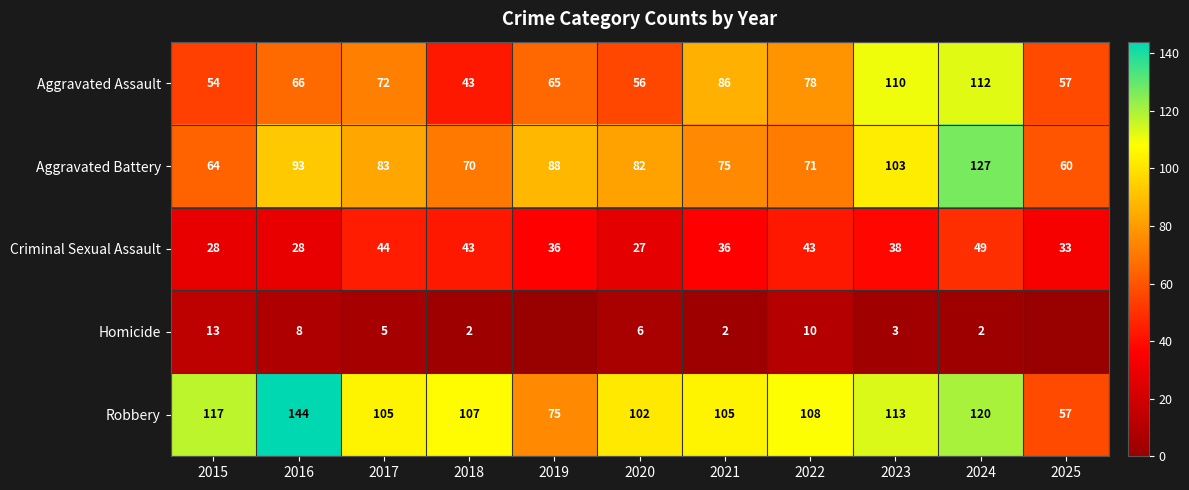

What is the difference between the maximum and minimum values in the Criminal Sexual Assault series?

22